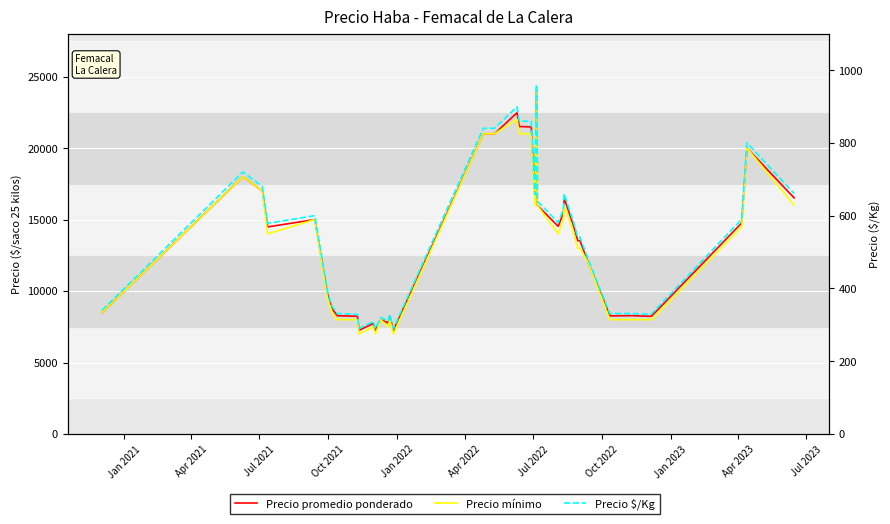

How many distinct data groups are displayed?

3